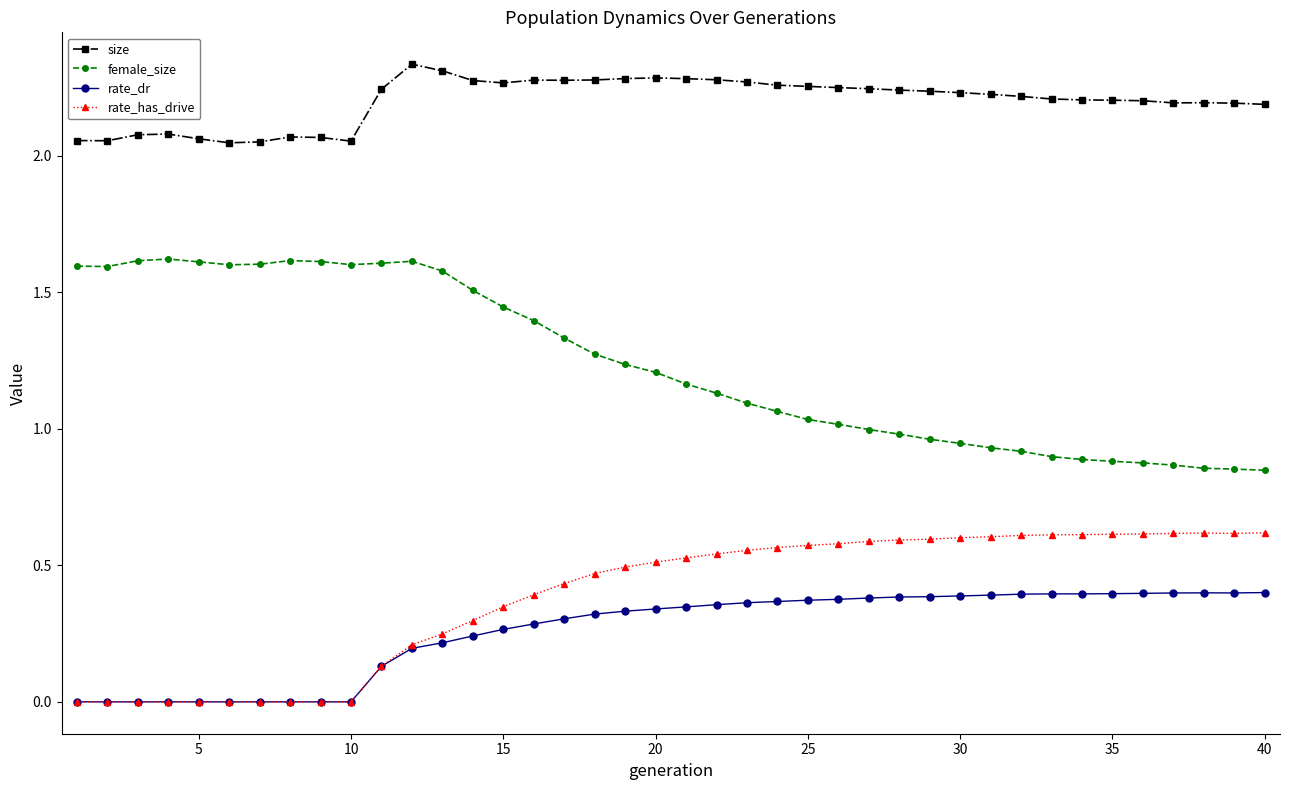

Count the number of data series in this chart.

4